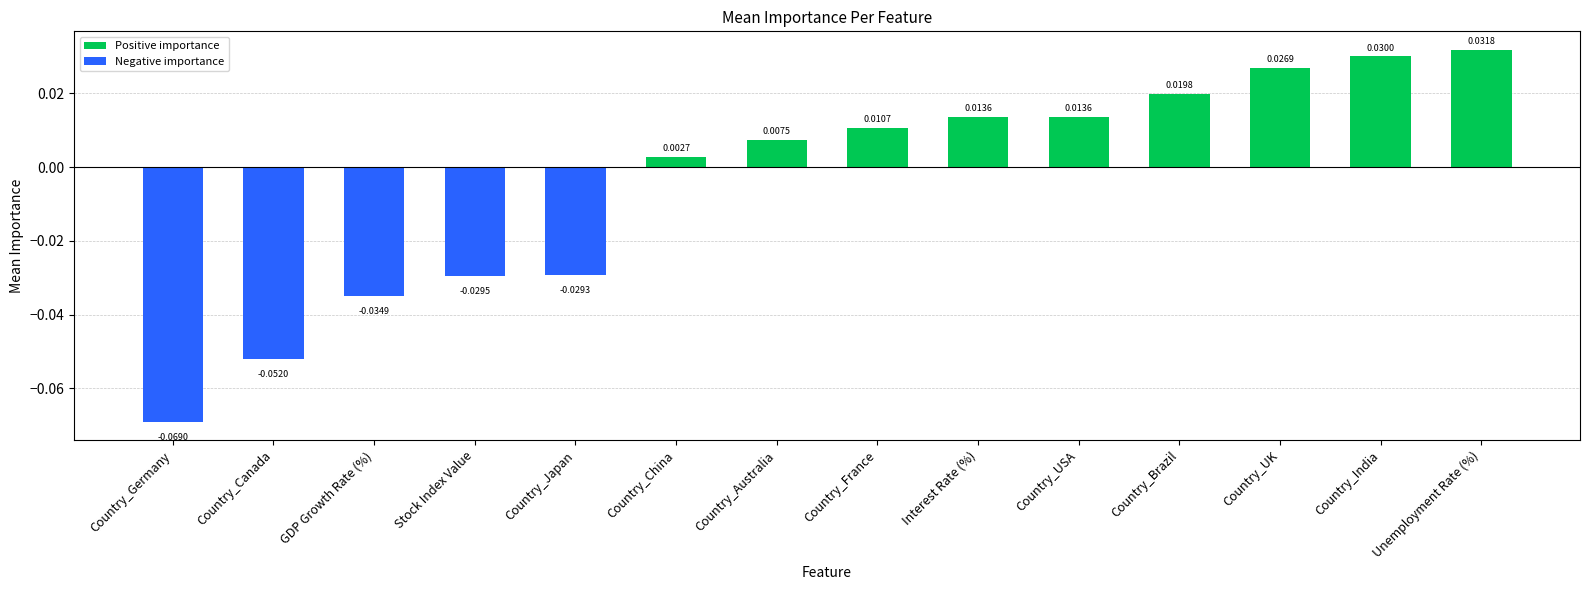

At which category does the chart reach its minimum across all series?

Country_Germany